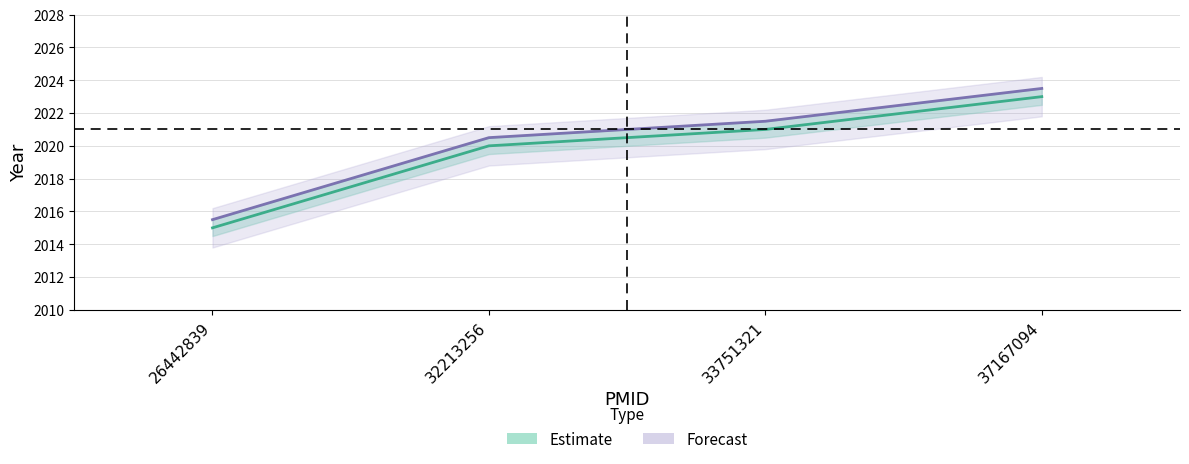

The chart shows a value of 2021 at 33751321. True or false?

True